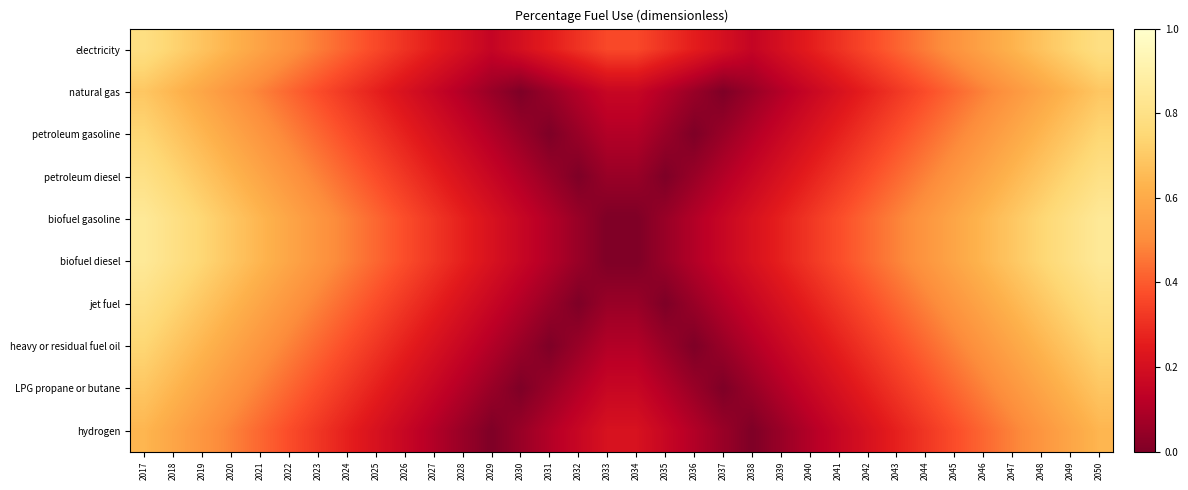

At which category is the sum across all series the highest?

2017